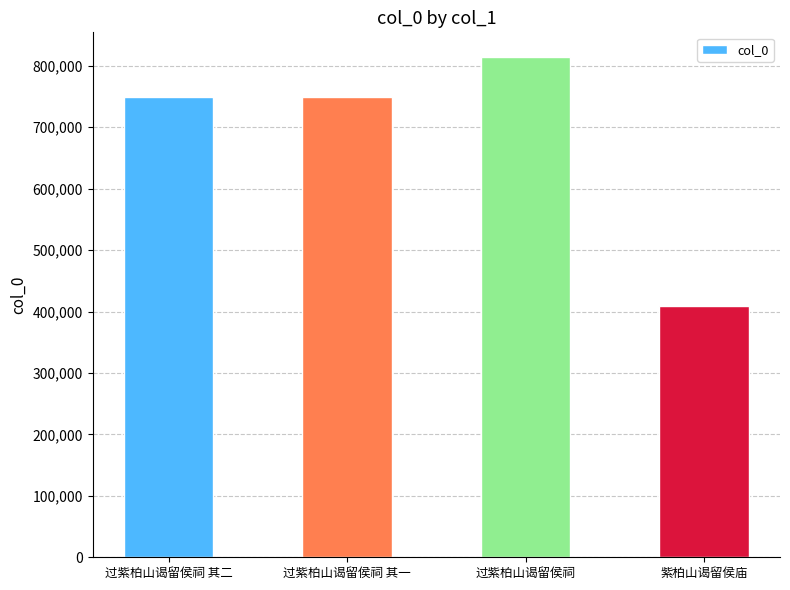

Which has a higher value, 过紫柏山谒留侯祠 其一 or 紫柏山谒留侯庙?

过紫柏山谒留侯祠 其一